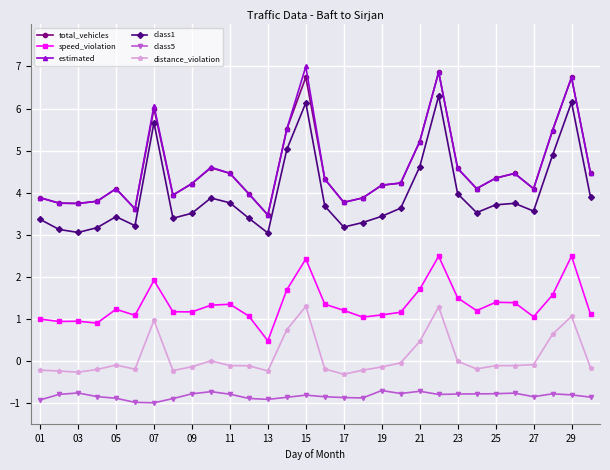

True or false: estimated has more than 0 points higher than both neighbors.

True